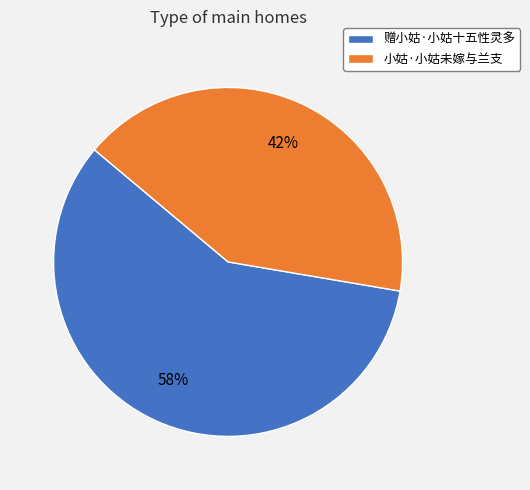

The 小姑·小姑未嫁与兰支 slice represents 42% of the pie. True or false?

True